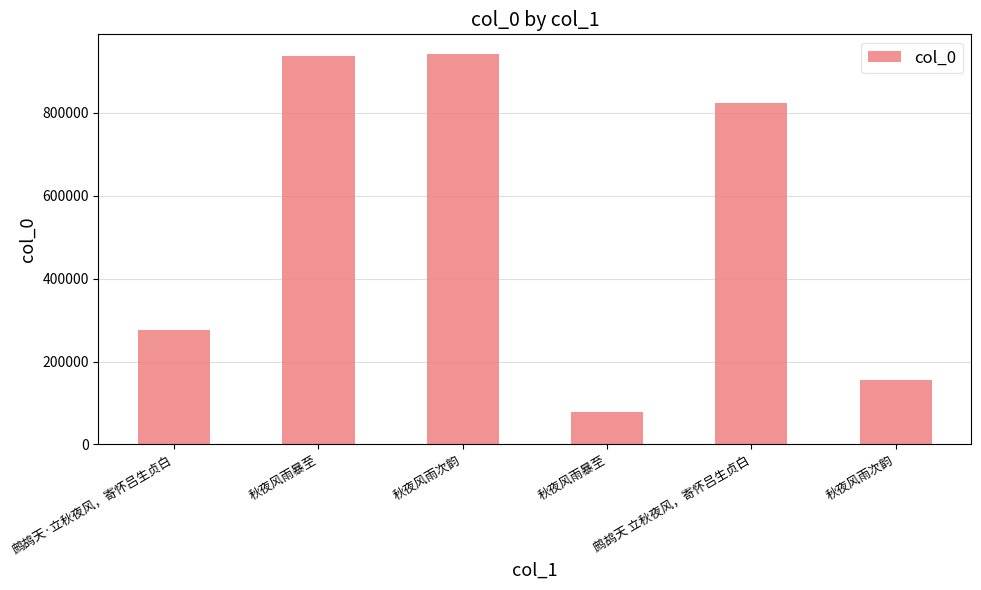

How many values are below 822198?

3